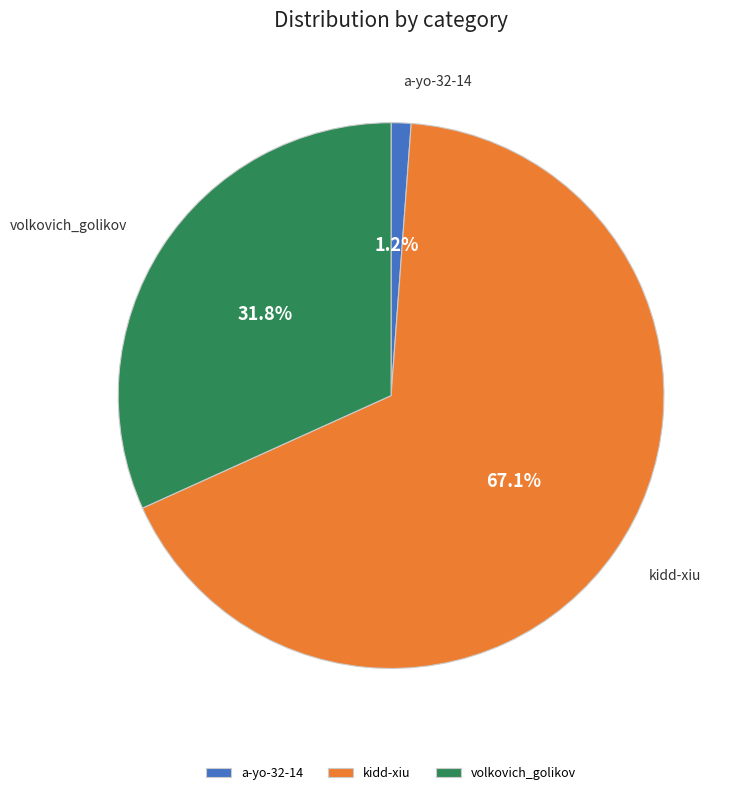

How many segments does this pie chart have?

3